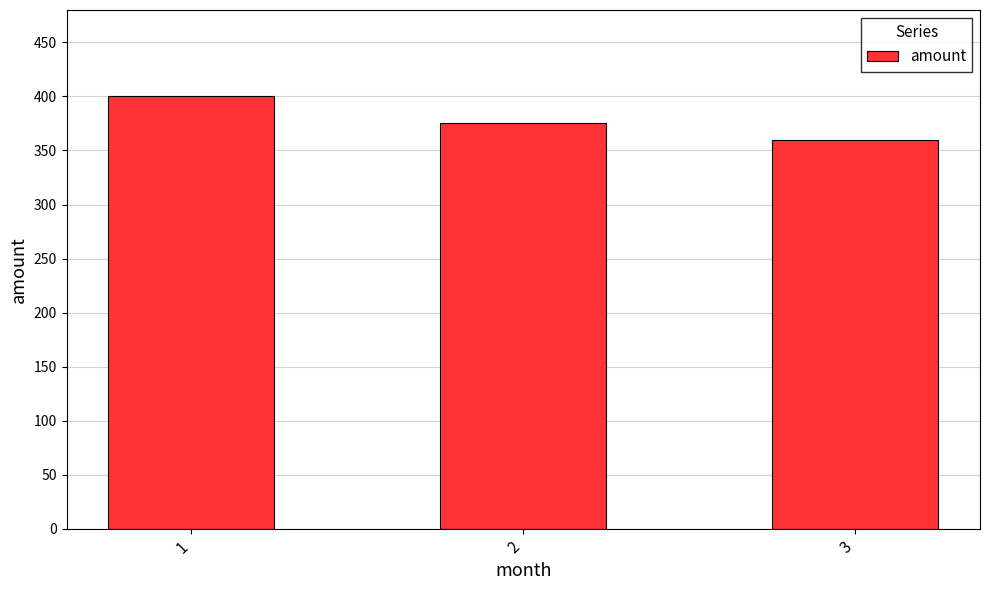

What is the value of the 2nd bar from the left?

375